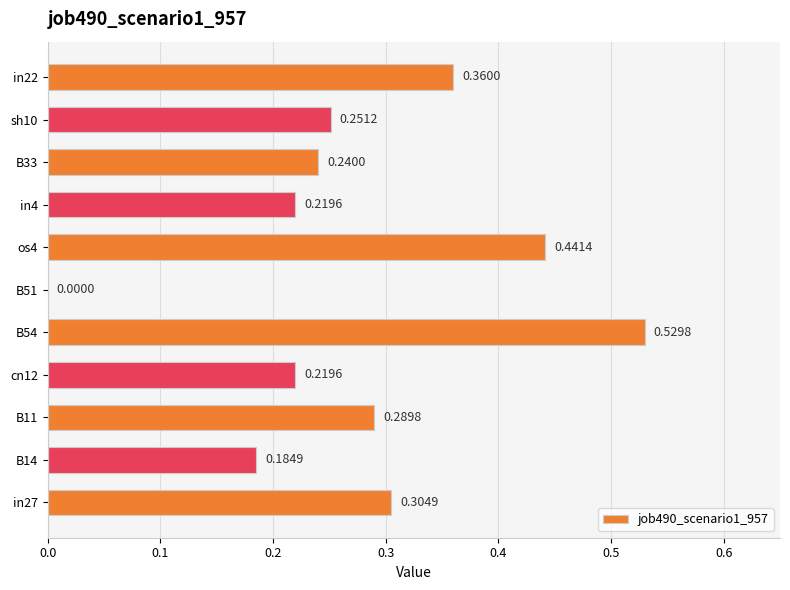

What is the change in value from in27 to B51?

-0.3